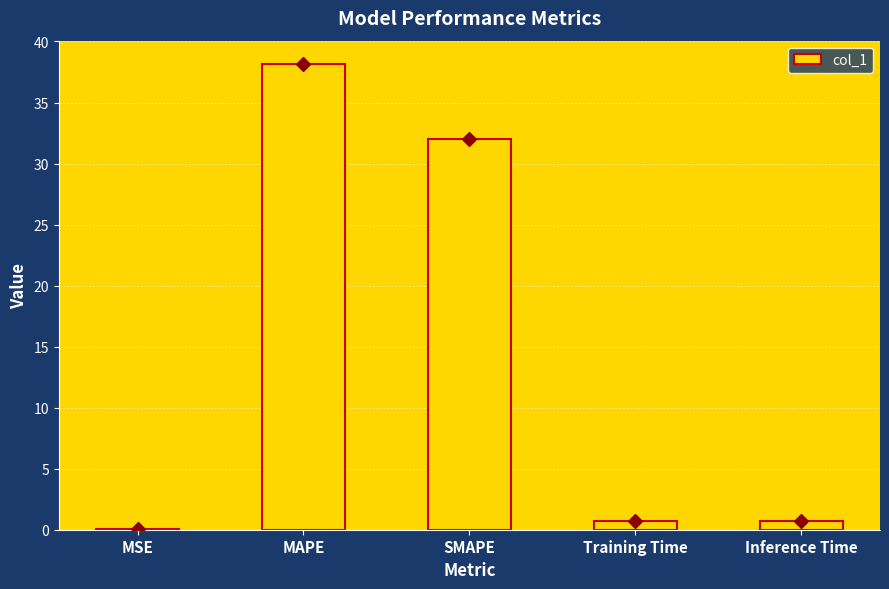

What is the difference between the values at MAPE and SMAPE?

6.1